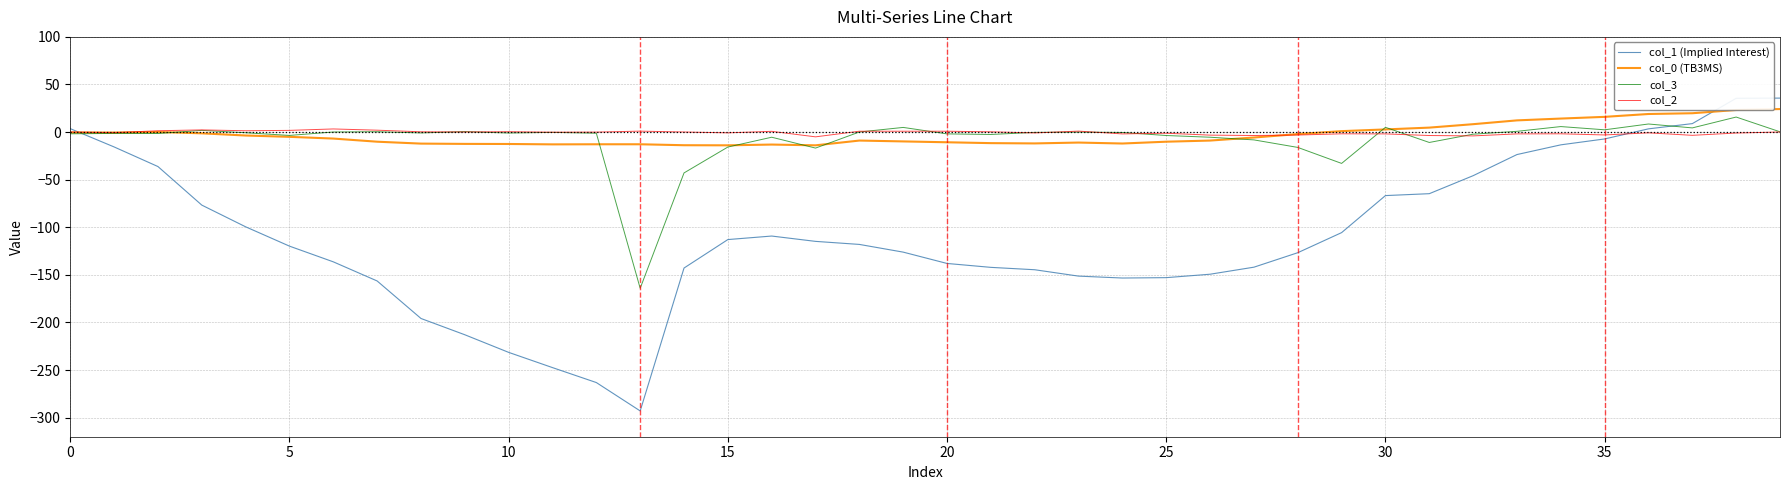

True or false: col_0 (TB3MS) has more than 0 points higher than both neighbors.

True